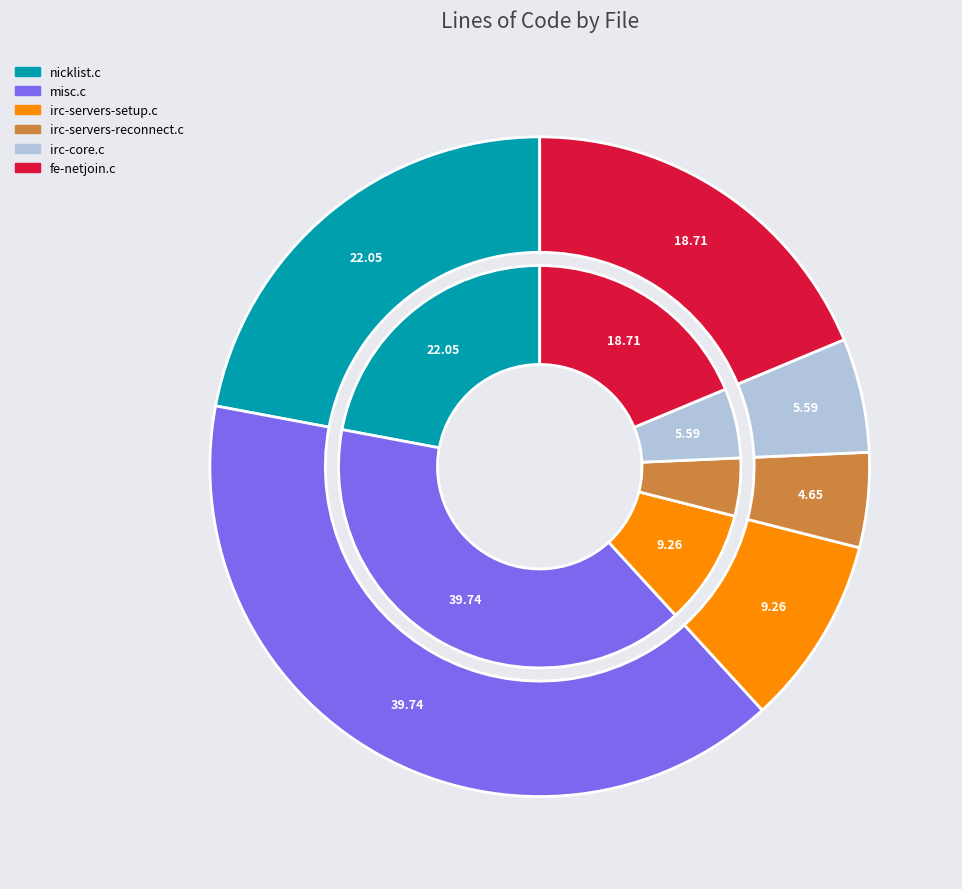

True or false: irc-servers-reconnect.c accounts for 1% of the total.

False